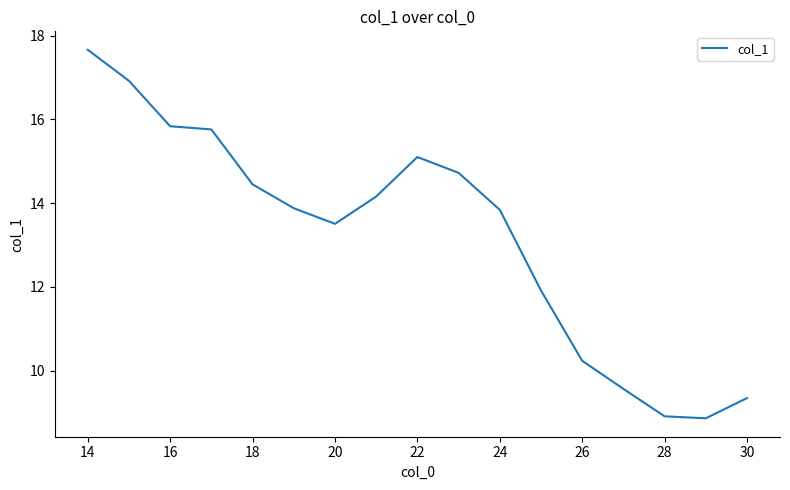

Count the number of values greater than 13.

11